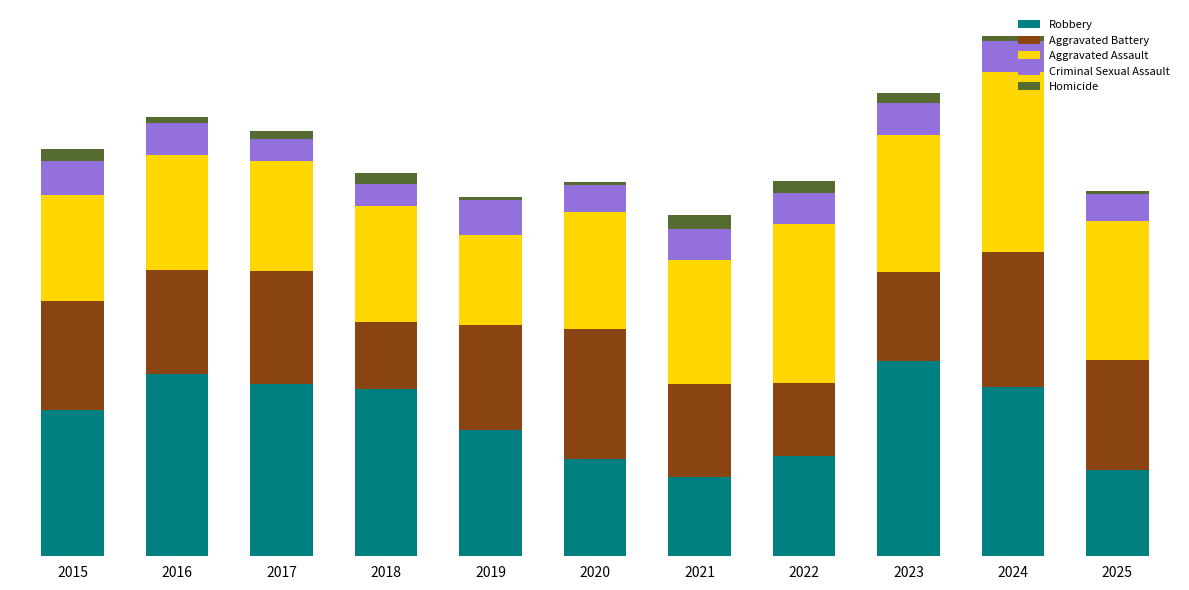

Which has a higher value, 2025 or 2020?

2020